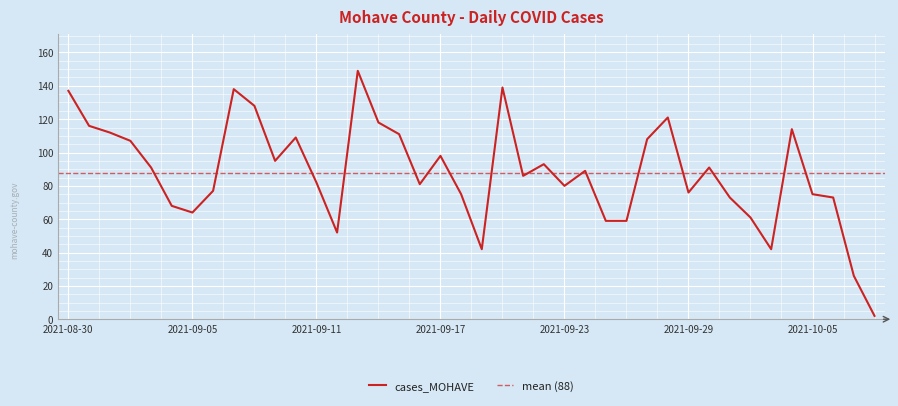

Reading left to right, list all the values displayed in this chart.

2021-10-08=2	2021-10-07=26	2021-10-06=73	2021-10-05=75	2021-10-04=114	2021-10-03=42	2021-10-02=61	2021-10-01=73	2021-09-30=91	2021-09-29=76	2021-09-28=121	2021-09-27=108	2021-09-26=59	2021-09-25=59	2021-09-24=89	2021-09-23=80	2021-09-22=93	2021-09-21=86	2021-09-20=139	2021-09-19=42	2021-09-18=75	2021-09-17=98	2021-09-16=81	2021-09-15=111	2021-09-14=118	2021-09-13=149	2021-09-12=52	2021-09-11=82	2021-09-10=109	2021-09-09=95	2021-09-08=128	2021-09-07=138	2021-09-06=77	2021-09-05=64	2021-09-04=68	2021-09-03=91	2021-09-02=107	2021-09-01=112	2021-08-31=116	2021-08-30=137